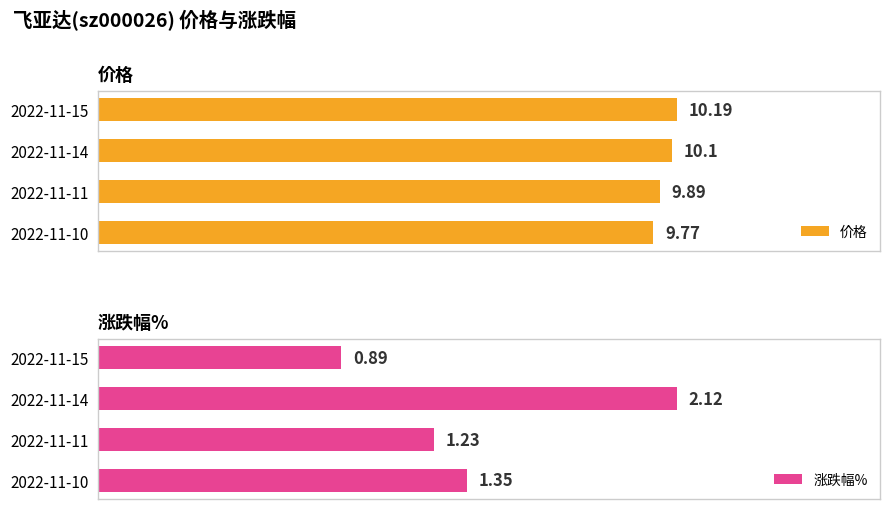

Count the 价格 values in the range 9 to 10.

2